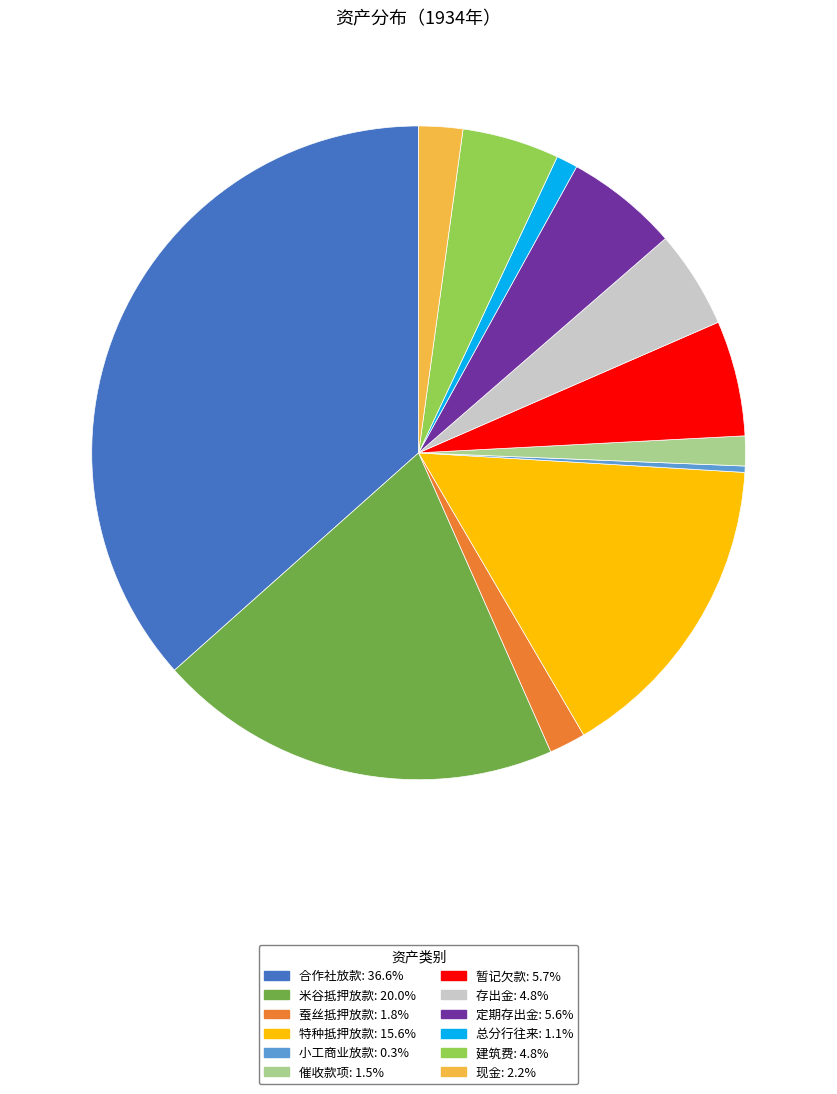

Is there a majority slice in this chart?

No